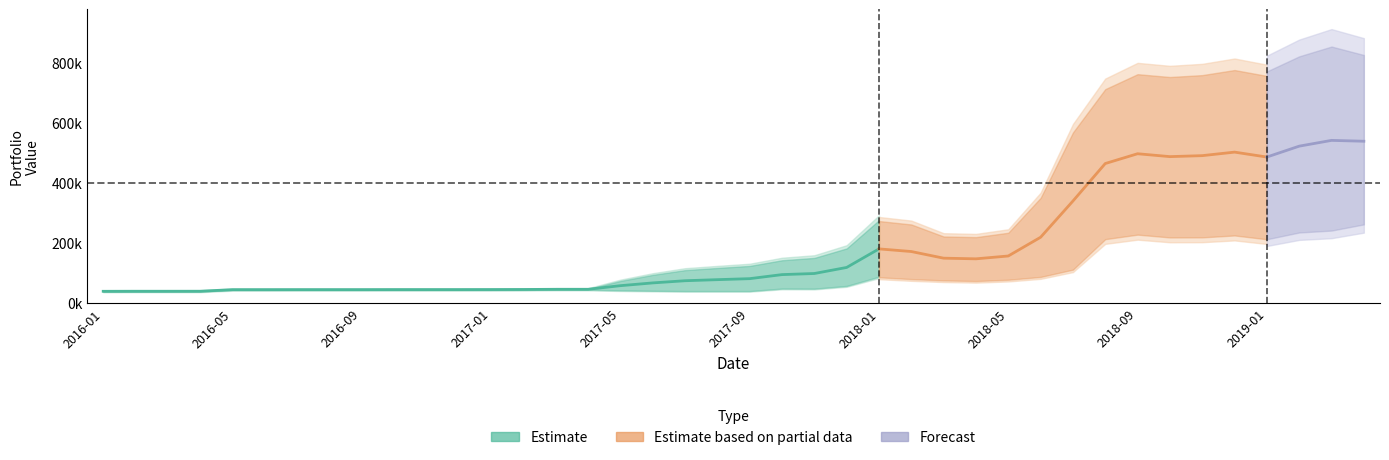

Does the chart display data point markers on the line(s)?

No